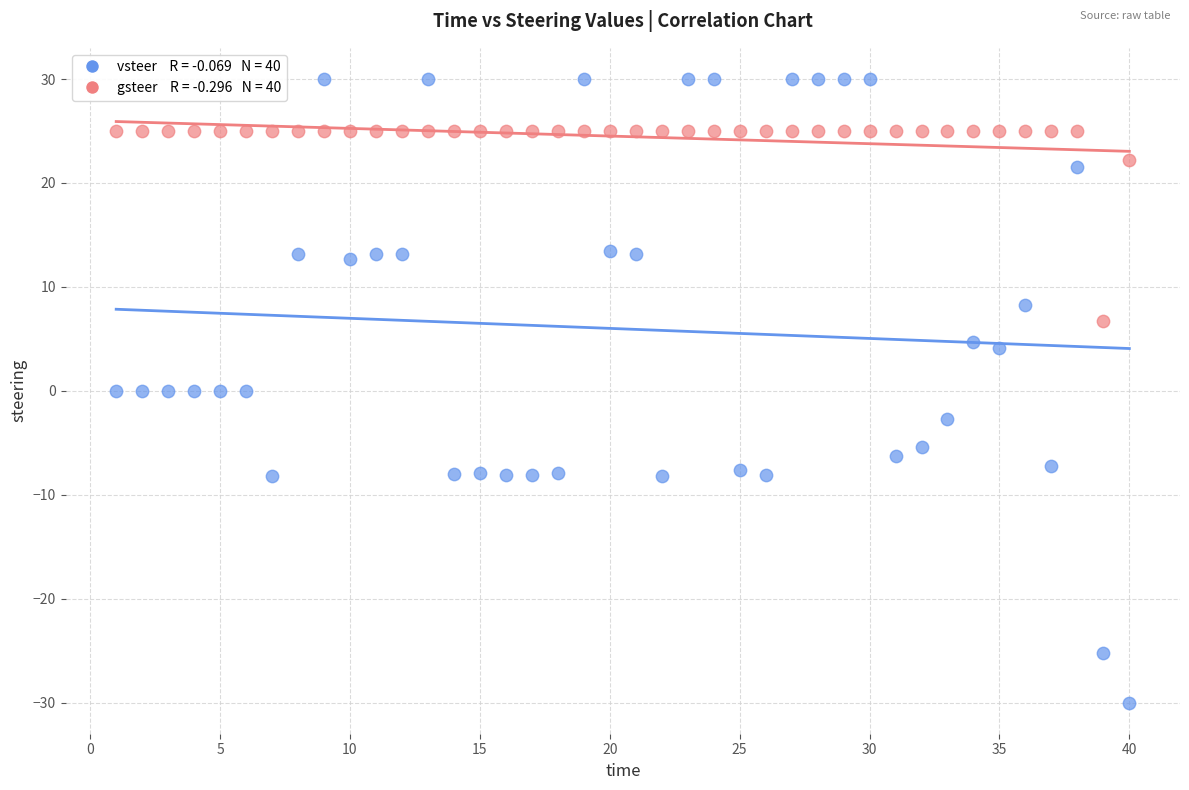

Across all data points, what is the range of X values (max minus min)?

39.0